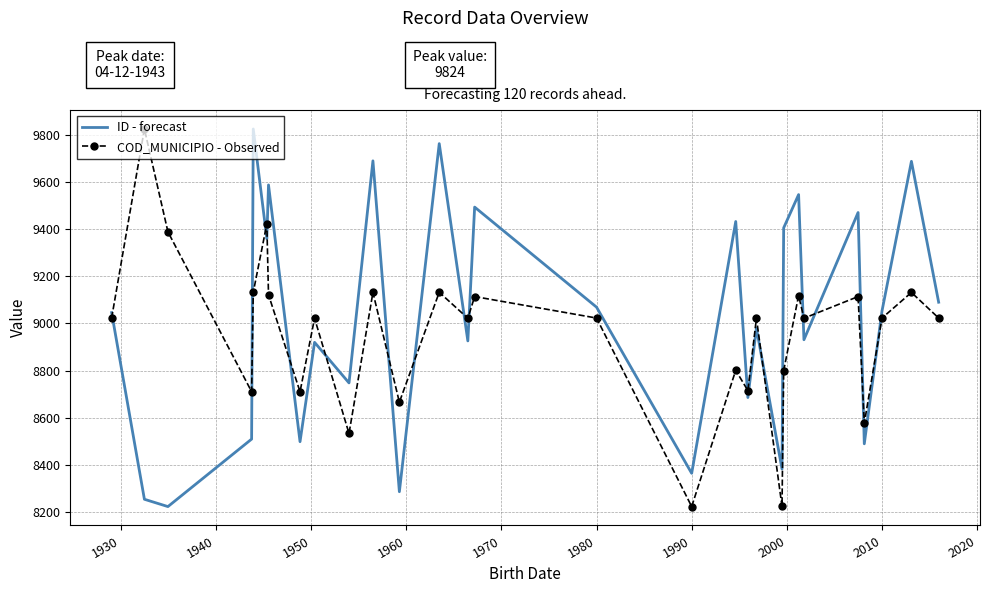

What is the highest value of the COD_MUNICIPIO - Observed series?

9824.0